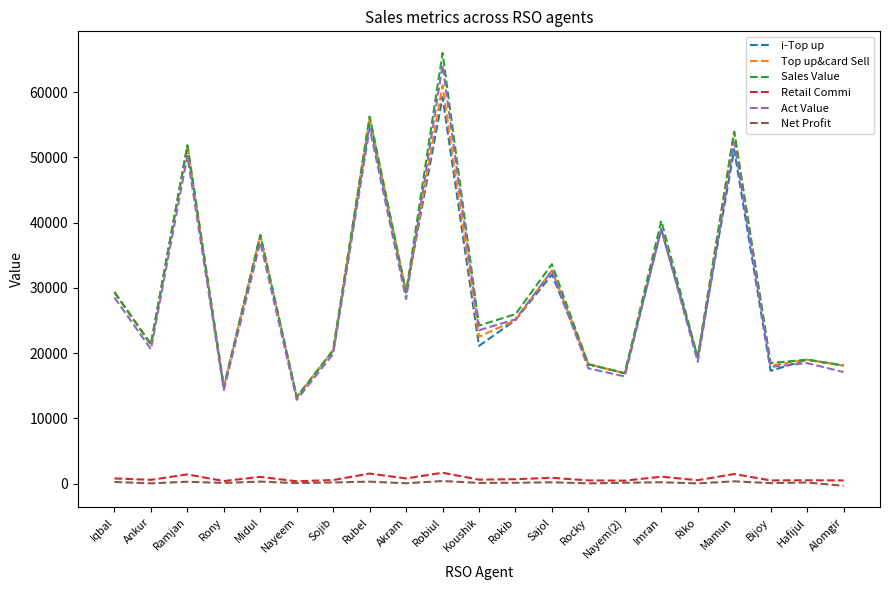

What is the total value across all series at Akram?

117080.4